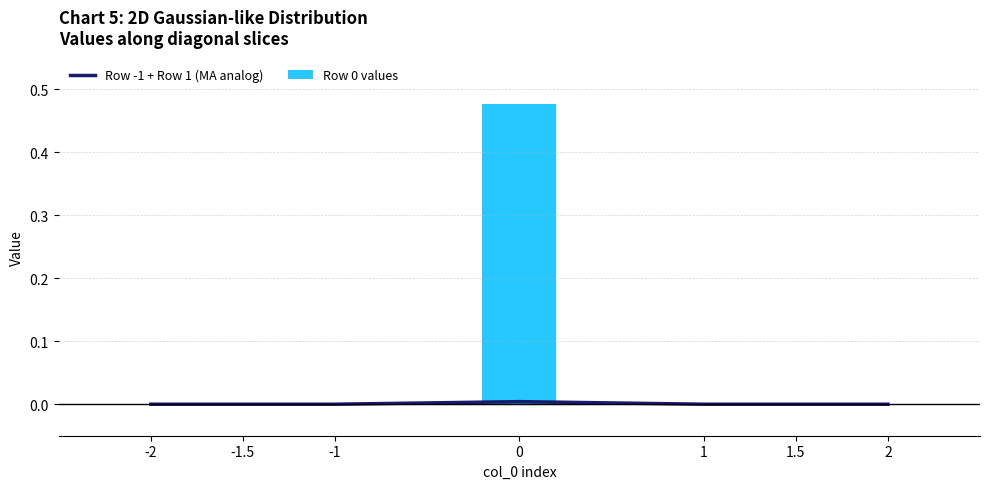

Rank the categories by Row 0 values value from highest to lowest.

0, -1, 1, -1.5, 1.5, -2, 2